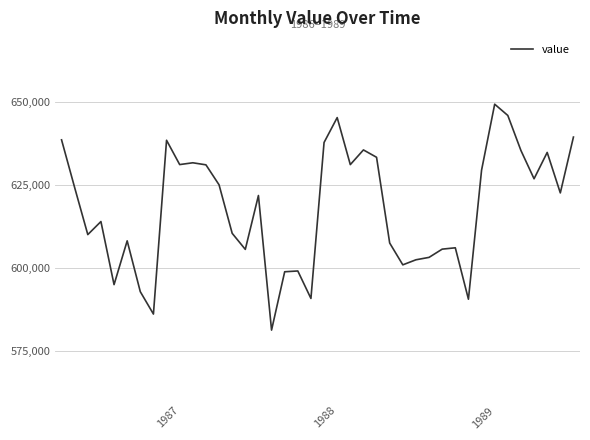

What is the greatest value displayed?

649205